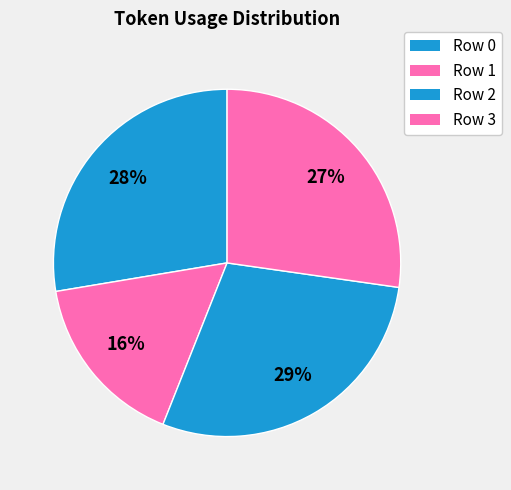

To the nearest percent, what is the average slice percentage?

25%